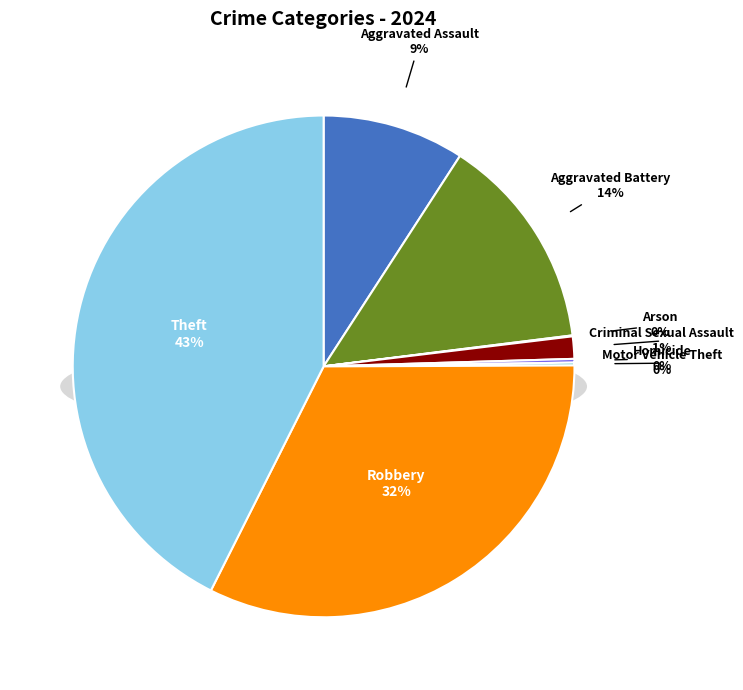

To the nearest percent, what is the average slice percentage?

12%